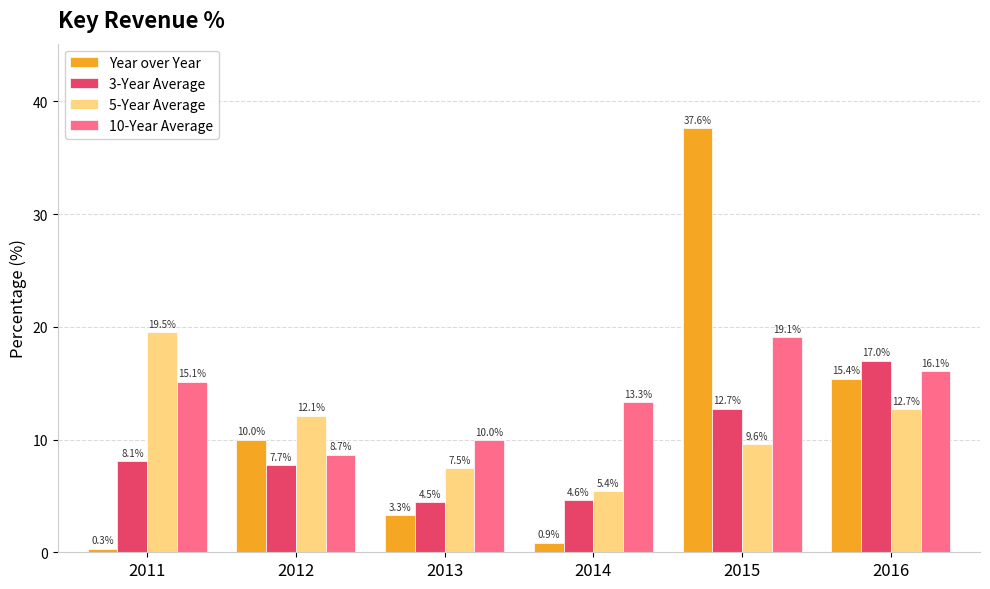

Which series changed the most between 2014 and 2016?

Year over Year